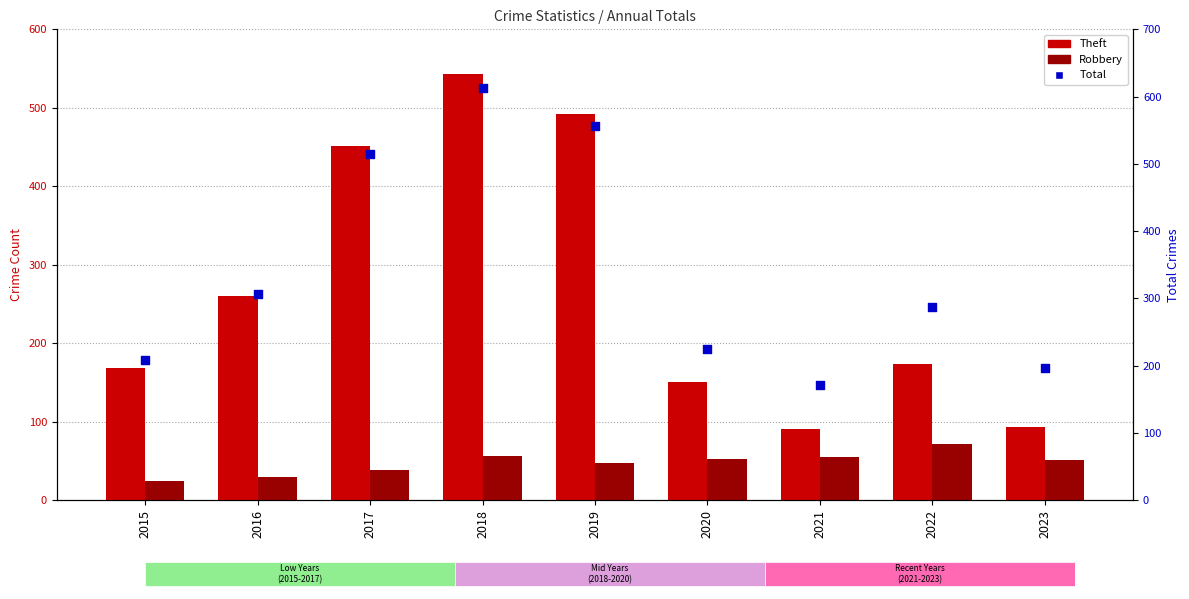

At which category is the sum across all series the highest?

2018